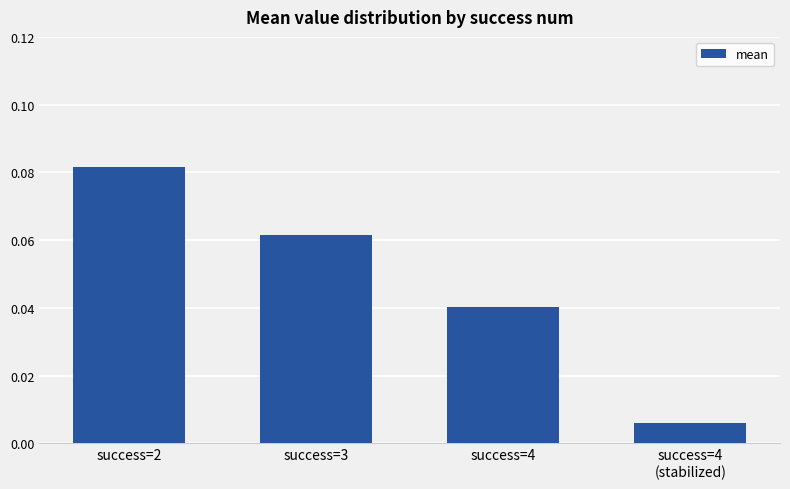

Count the number of data series in this chart.

1